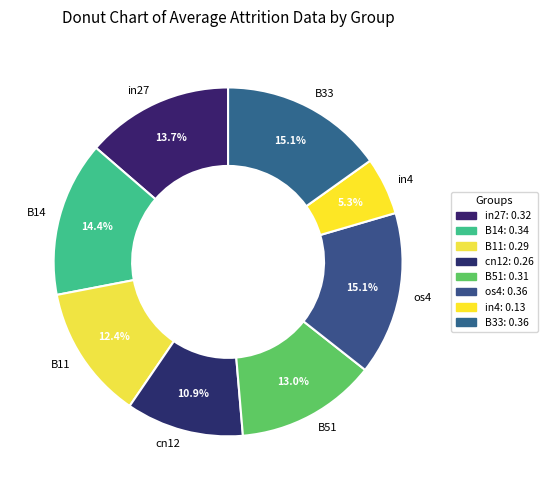

How many segments does this pie chart have?

8